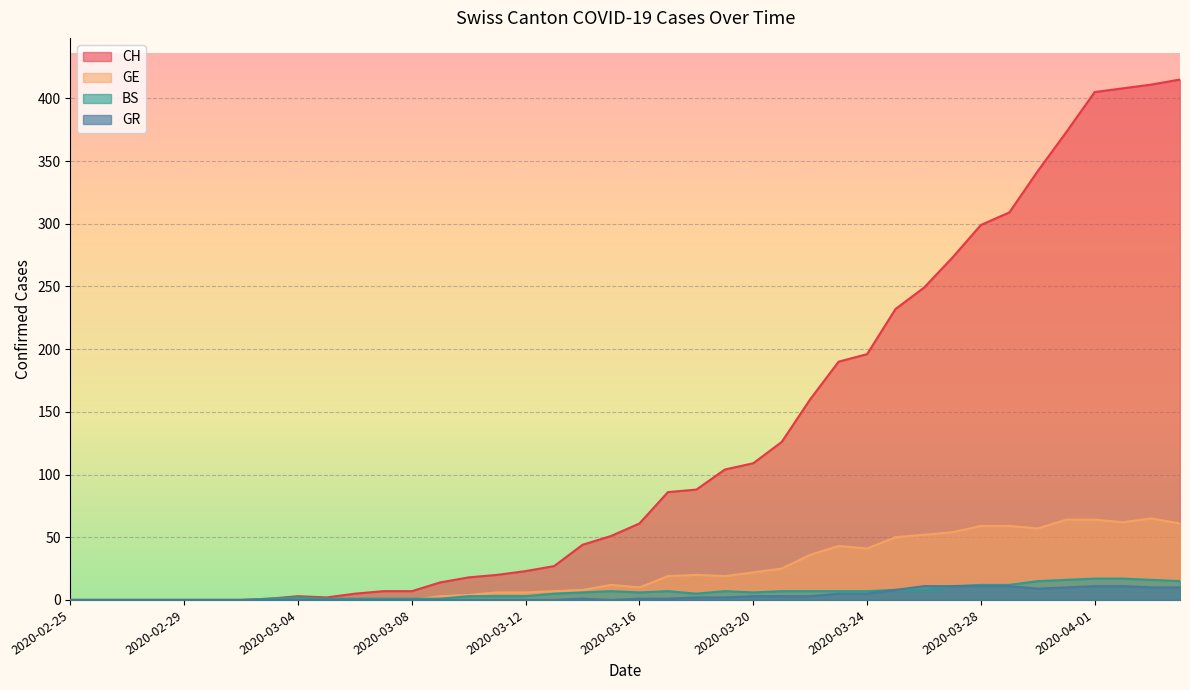

Reading right to left, what are all the values shown in this chart?

CH: 2020-04-04=415	2020-04-03=411	2020-04-02=408	2020-04-01=405	2020-03-31=373	2020-03-30=342	2020-03-29=309	2020-03-28=299	2020-03-27=273	2020-03-26=249	2020-03-25=232	2020-03-24=196	2020-03-23=190	2020-03-22=160	2020-03-21=126	2020-03-20=109	2020-03-19=104	2020-03-18=88	2020-03-17=86	2020-03-16=61	2020-03-15=51	2020-03-14=44	2020-03-13=27	2020-03-12=23	2020-03-11=20	2020-03-10=18	2020-03-09=14	2020-03-08=7	2020-03-07=7	2020-03-06=5	2020-03-05=2	2020-03-04=3	2020-03-03=1	2020-03-02=0	2020-03-01=0	2020-02-29=0	2020-02-28=0	2020-02-27=0	2020-02-26=0	2020-02-25=0
GE: 2020-04-04=61	2020-04-03=65	2020-04-02=62	2020-04-01=64	2020-03-31=64	2020-03-30=57	2020-03-29=59	2020-03-28=59	2020-03-27=54	2020-03-26=52	2020-03-25=50	2020-03-24=41	2020-03-23=43	2020-03-22=36	2020-03-21=25	2020-03-20=22	2020-03-19=19	2020-03-18=20	2020-03-17=19	2020-03-16=10	2020-03-15=12	2020-03-14=8	2020-03-13=7	2020-03-12=6	2020-03-11=6	2020-03-10=4	2020-03-09=3	2020-03-08=0	2020-03-07=0	2020-03-06=0	2020-03-05=0	2020-03-04=0	2020-03-03=0	2020-03-02=0	2020-03-01=0	2020-02-29=0	2020-02-28=0	2020-02-27=0	2020-02-26=0	2020-02-25=0
BS: 2020-04-04=15	2020-04-03=16	2020-04-02=17	2020-04-01=17	2020-03-31=16	2020-03-30=15	2020-03-29=12	2020-03-28=12	2020-03-27=11	2020-03-26=8	2020-03-25=8	2020-03-24=7	2020-03-23=7	2020-03-22=7	2020-03-21=7	2020-03-20=6	2020-03-19=7	2020-03-18=5	2020-03-17=7	2020-03-16=6	2020-03-15=7	2020-03-14=6	2020-03-13=5	2020-03-12=3	2020-03-11=3	2020-03-10=3	2020-03-09=1	2020-03-08=1	2020-03-07=1	2020-03-06=1	2020-03-05=1	2020-03-04=2	2020-03-03=1	2020-03-02=0	2020-03-01=0	2020-02-29=0	2020-02-28=0	2020-02-27=0	2020-02-26=0	2020-02-25=0
GR: 2020-04-04=10	2020-04-03=10	2020-04-02=11	2020-04-01=11	2020-03-31=10	2020-03-30=9	2020-03-29=11	2020-03-28=11	2020-03-27=11	2020-03-26=11	2020-03-25=8	2020-03-24=5	2020-03-23=5	2020-03-22=3	2020-03-21=3	2020-03-20=3	2020-03-19=2	2020-03-18=2	2020-03-17=1	2020-03-16=1	2020-03-15=0	2020-03-14=1	2020-03-13=0	2020-03-12=0	2020-03-11=0	2020-03-10=0	2020-03-09=0	2020-03-08=0	2020-03-07=0	2020-03-06=0	2020-03-05=0	2020-03-04=0	2020-03-03=0	2020-03-02=0	2020-03-01=0	2020-02-29=0	2020-02-28=0	2020-02-27=0	2020-02-26=0	2020-02-25=0